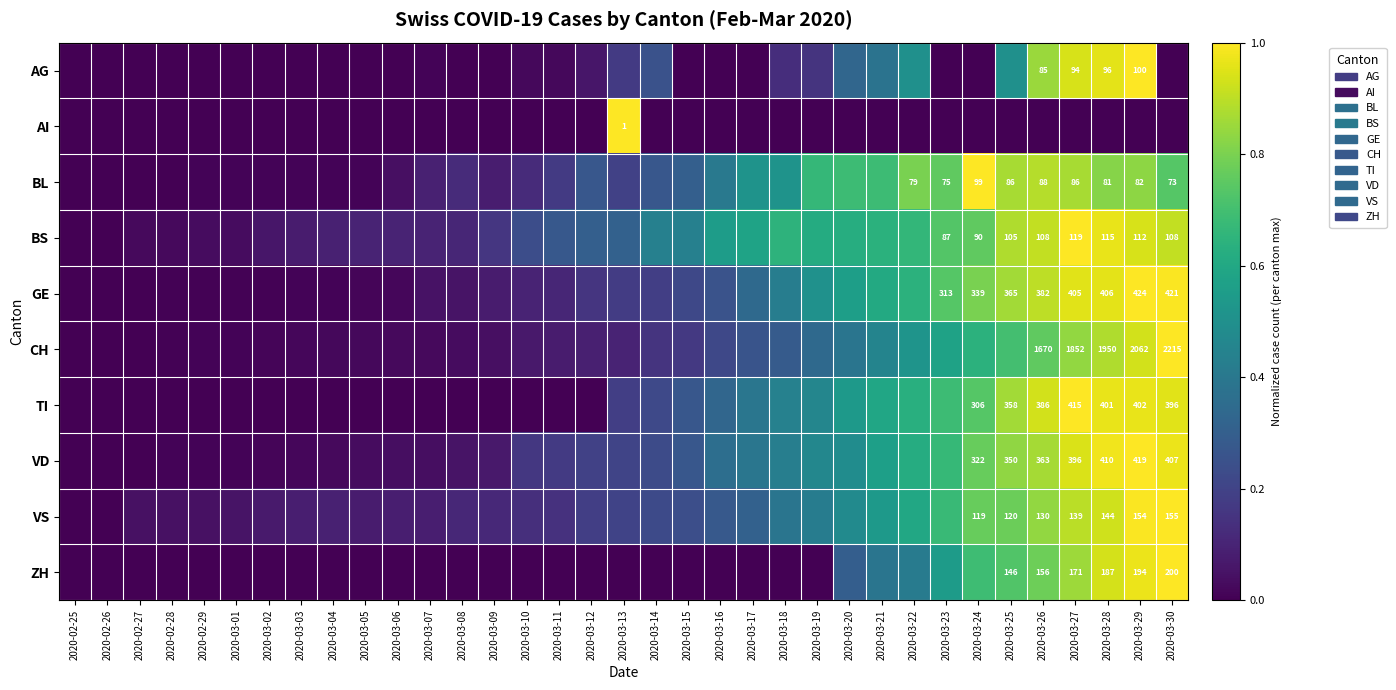

What is the average value of the ZH series?

0.2